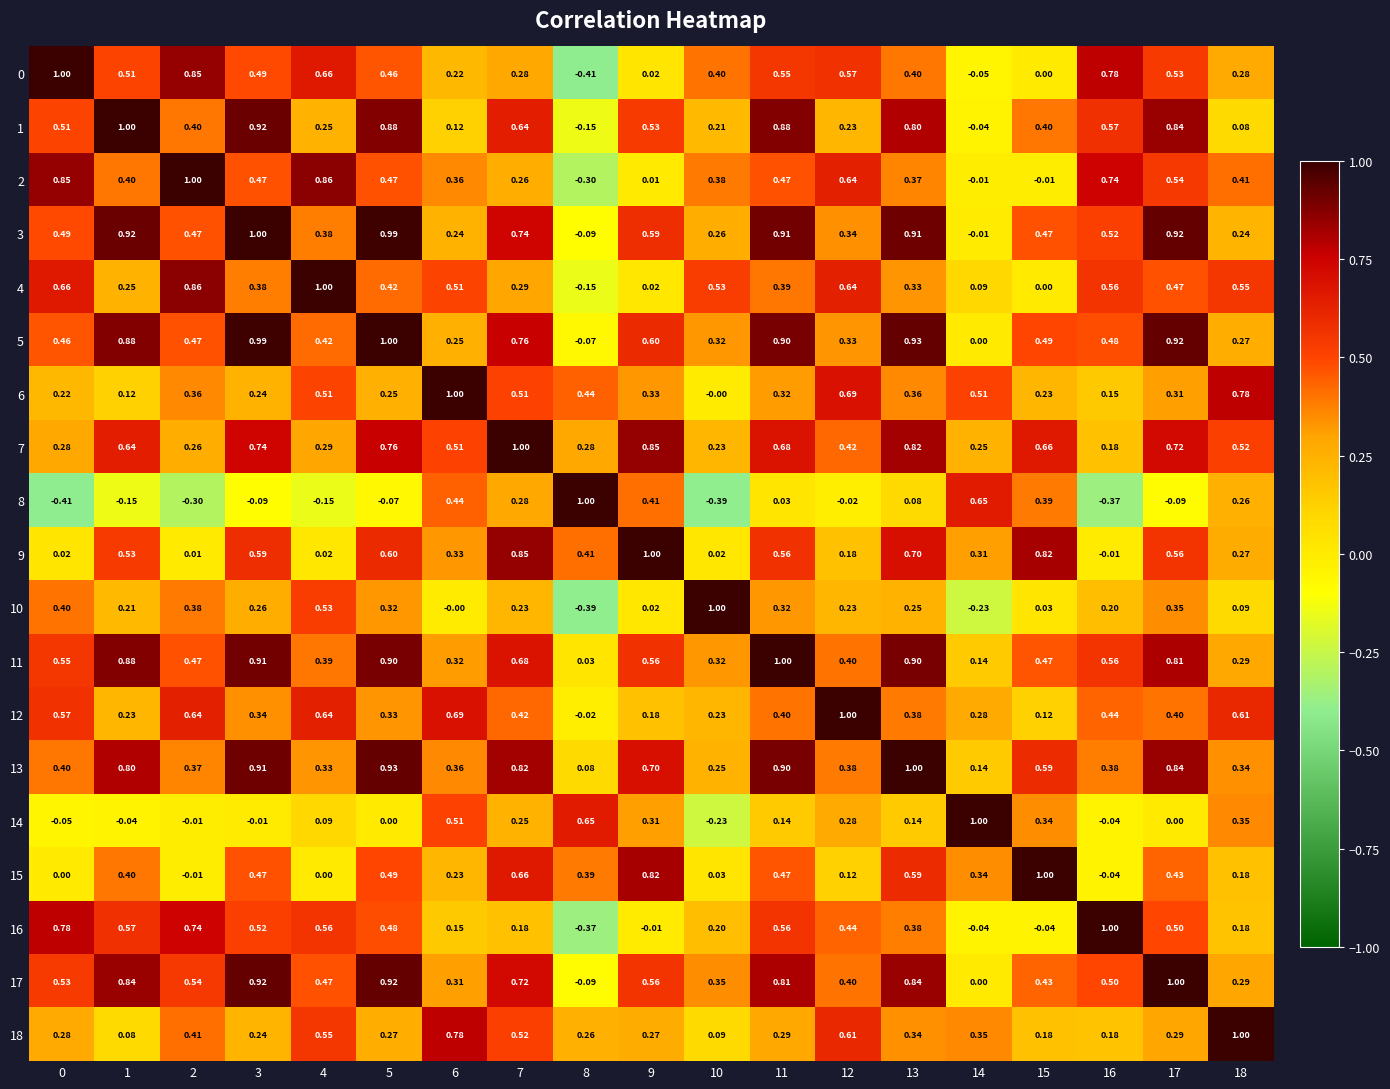

Is the value of 10 at 9 greater than the value of 0 at 15?

Yes